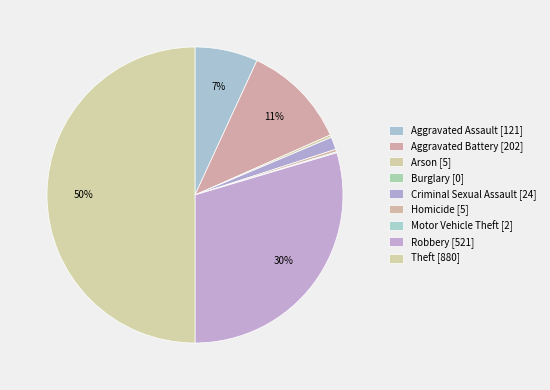

Is Criminal Sexual Assault the majority of the pie?

No